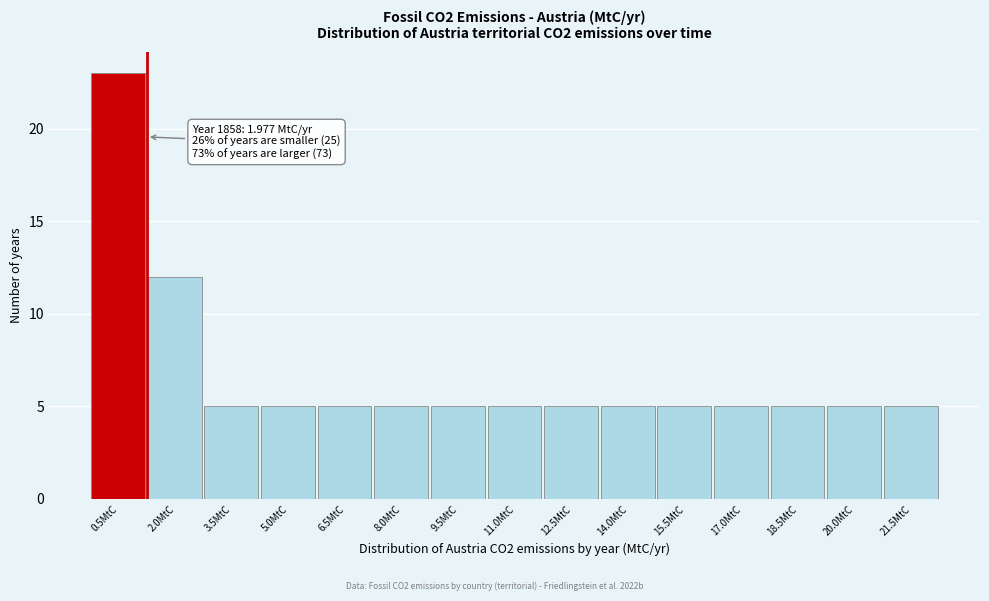

Reading left to right, extract all data points from this chart.

0.5MtC=23	2.0MtC=12	3.5MtC=5	5.0MtC=5	6.5MtC=5	8.0MtC=5	9.5MtC=5	11.0MtC=5	12.5MtC=5	14.0MtC=5	15.5MtC=5	17.0MtC=5	18.5MtC=5	20.0MtC=5	21.5MtC=5